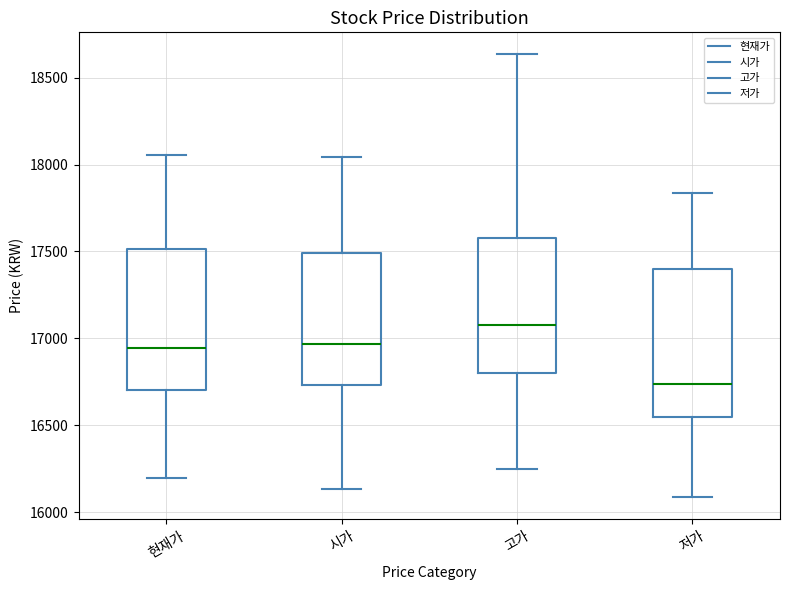

Where is the upper edge of the box for 고가 on the y-axis? The values are not printed on the chart, so give them approximately, as read against the axis.

17600